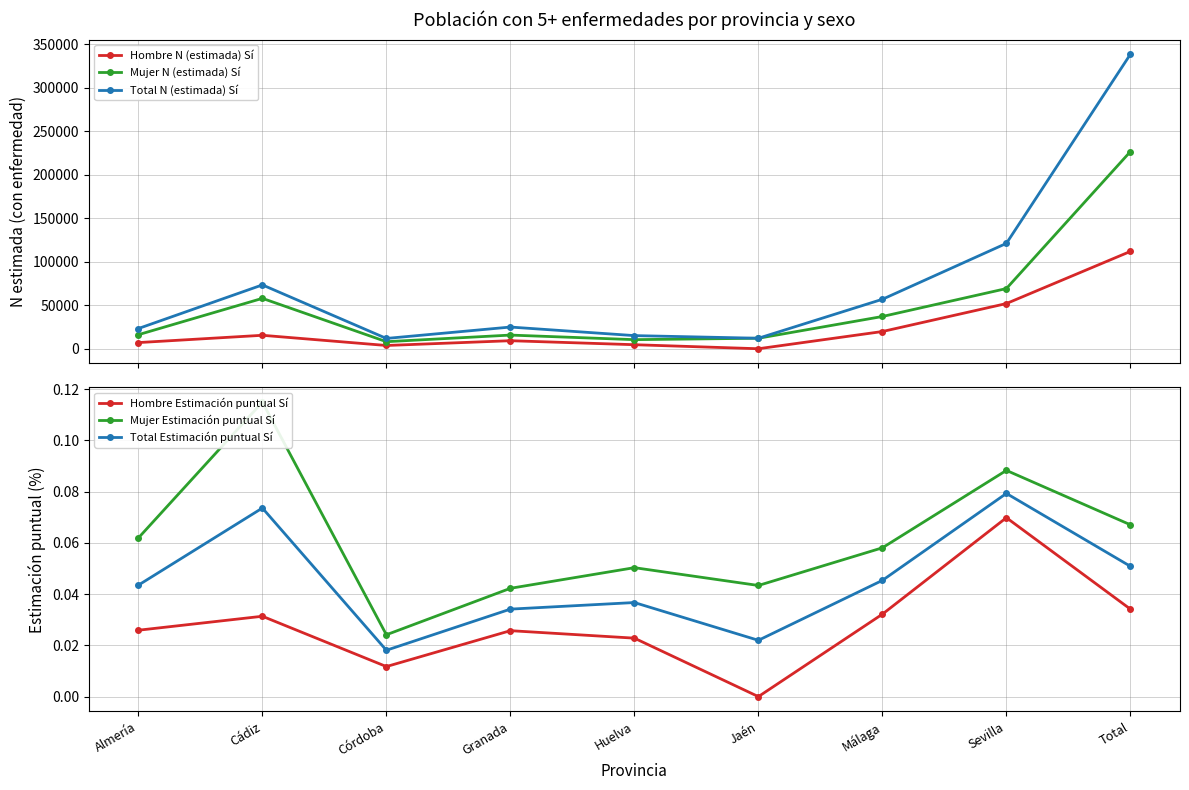

How many Hombre Estimación puntual Sí values are between 0 and 1?

9